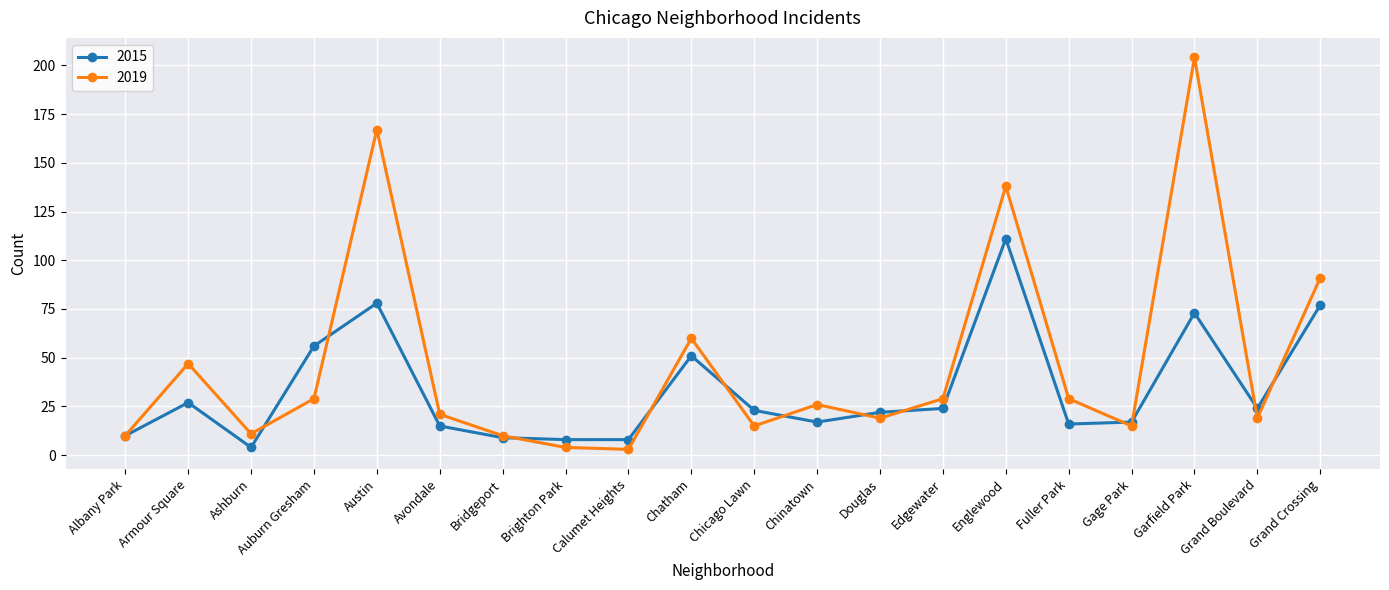

What is the difference between the maximum and minimum values in the 2015 series?

107